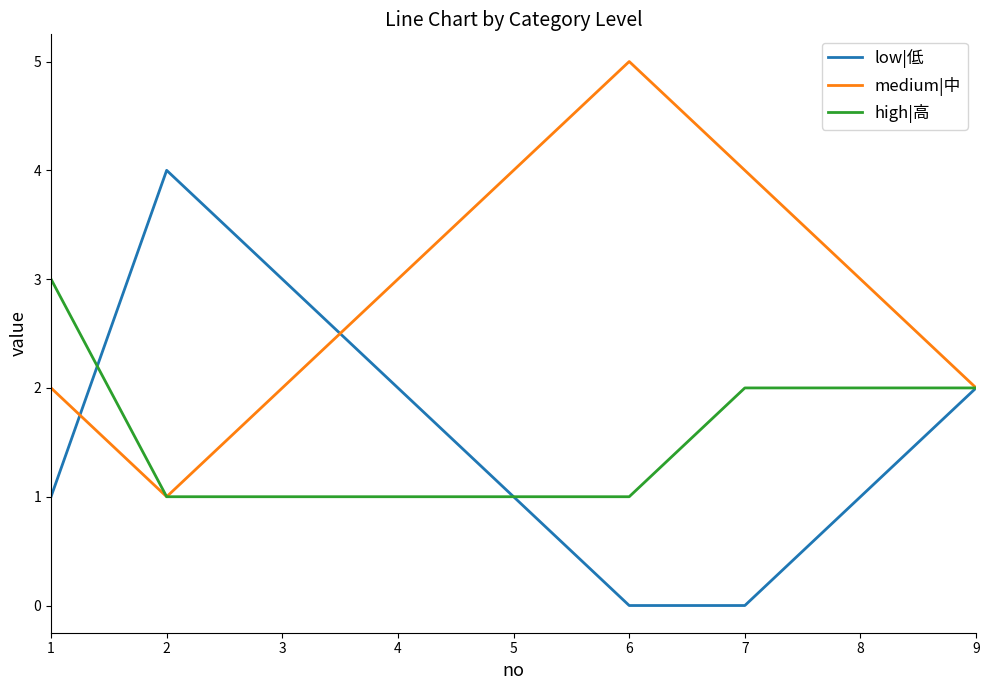

What is the highest value of the low|低 series?

4